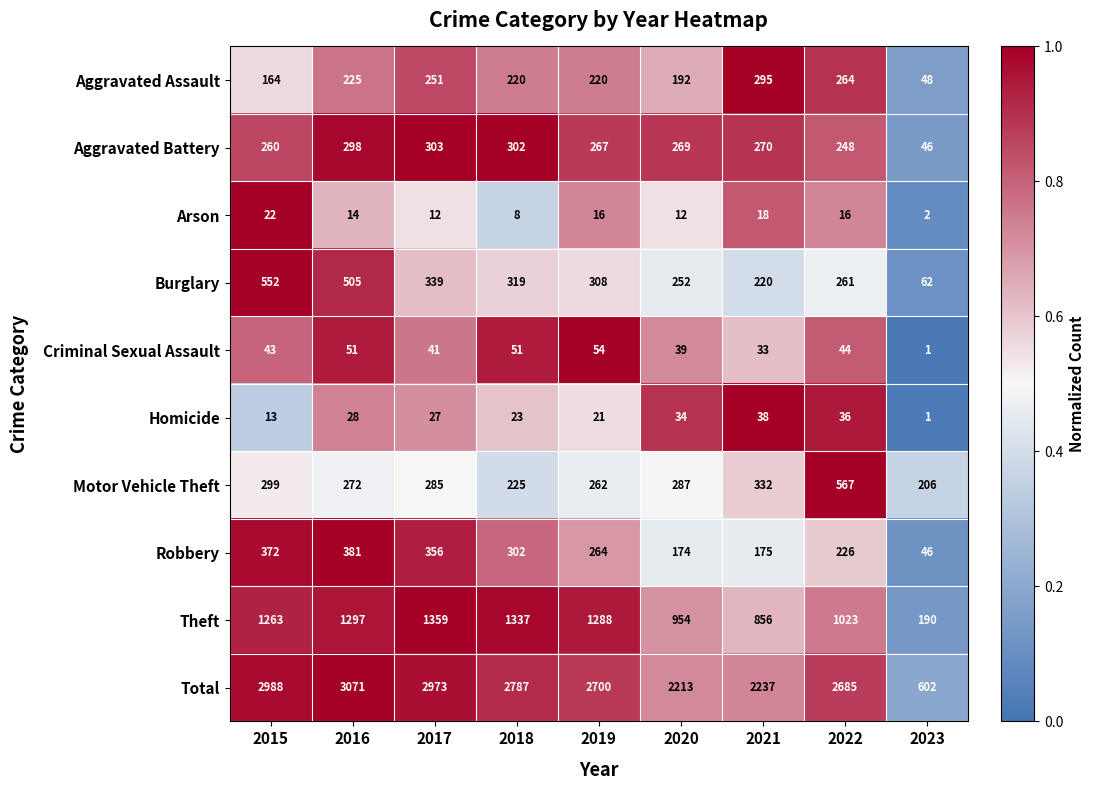

Is it true that Total equals 666 at 2022?

False